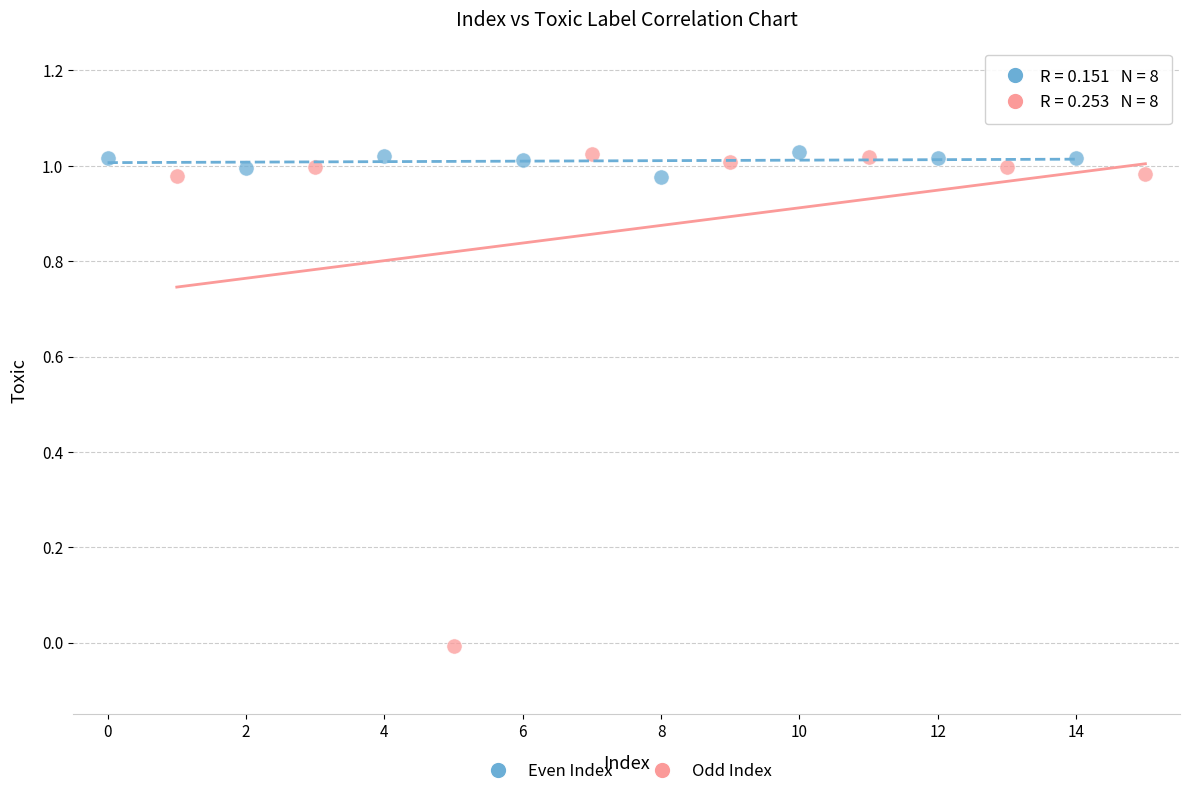

Which series contains the lowest Y value?

Odd Index